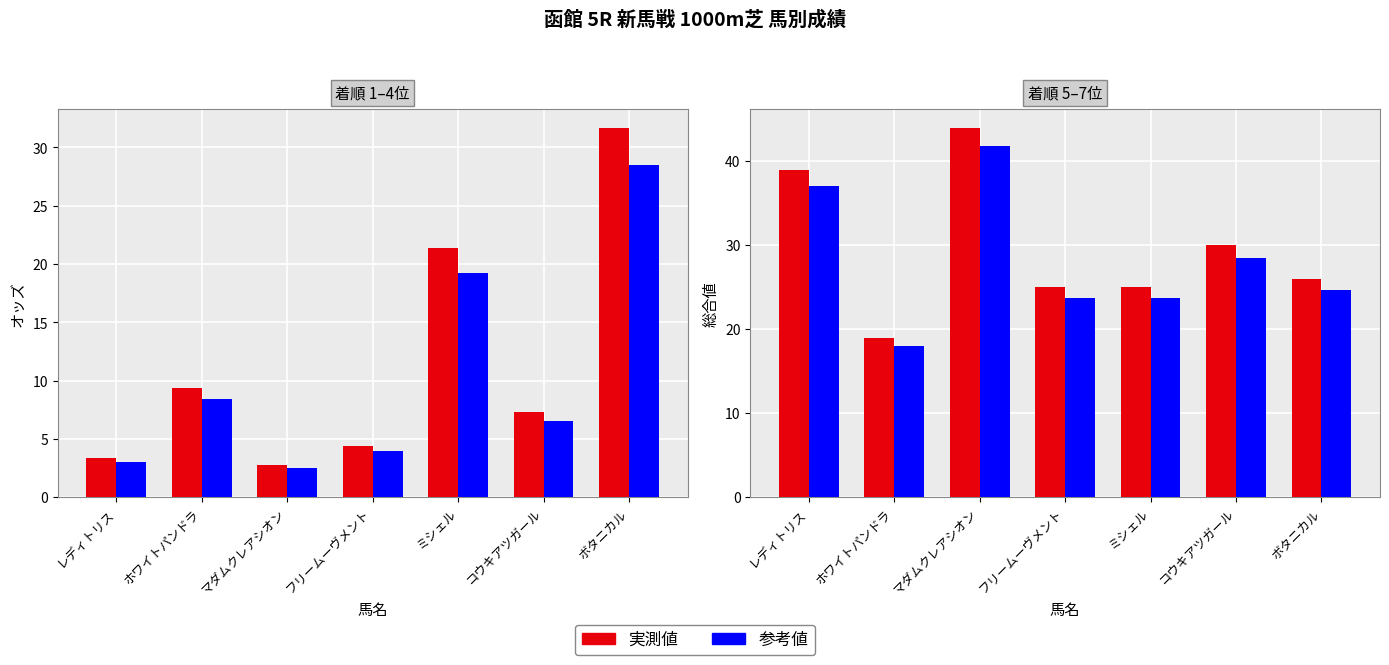

Where is オッズ (参考) nearest to the value 15?

ミシェル